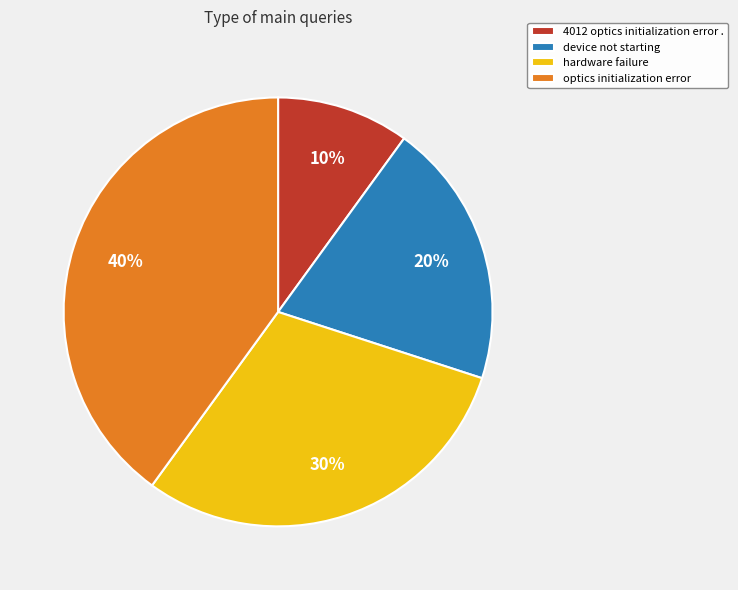

Which has a higher value, optics initialization error or device not starting?

optics initialization error